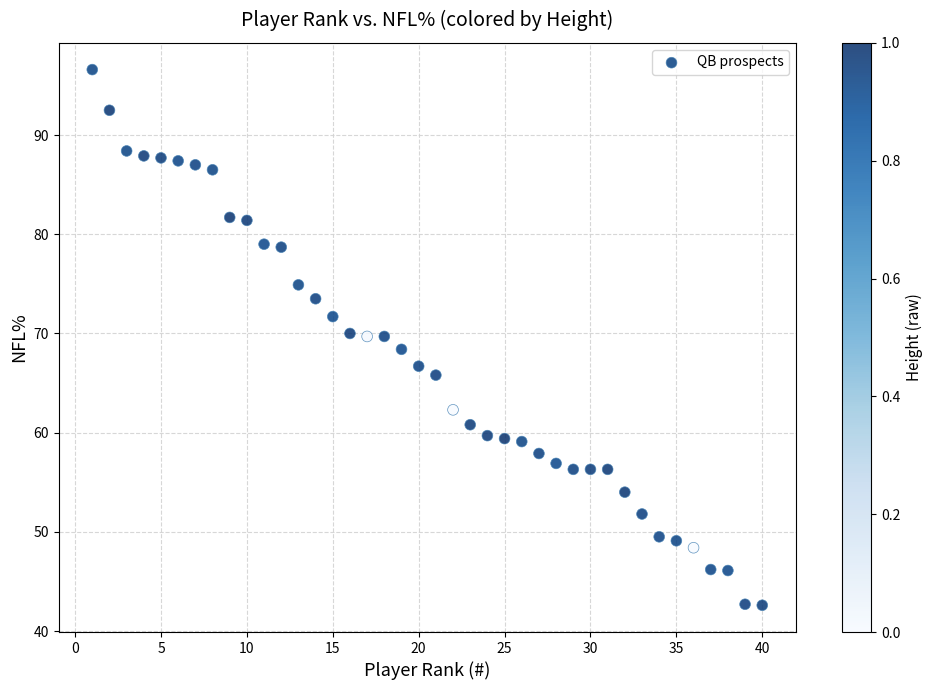

What is the range of X values (max minus min)?

39.0